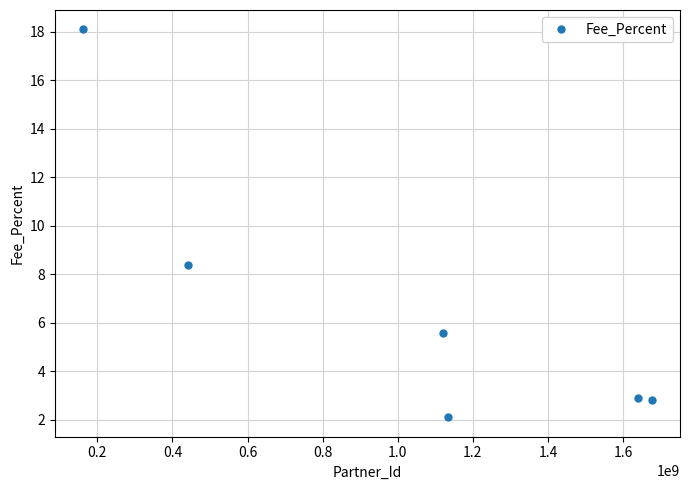

What is the greatest value displayed?

18.1